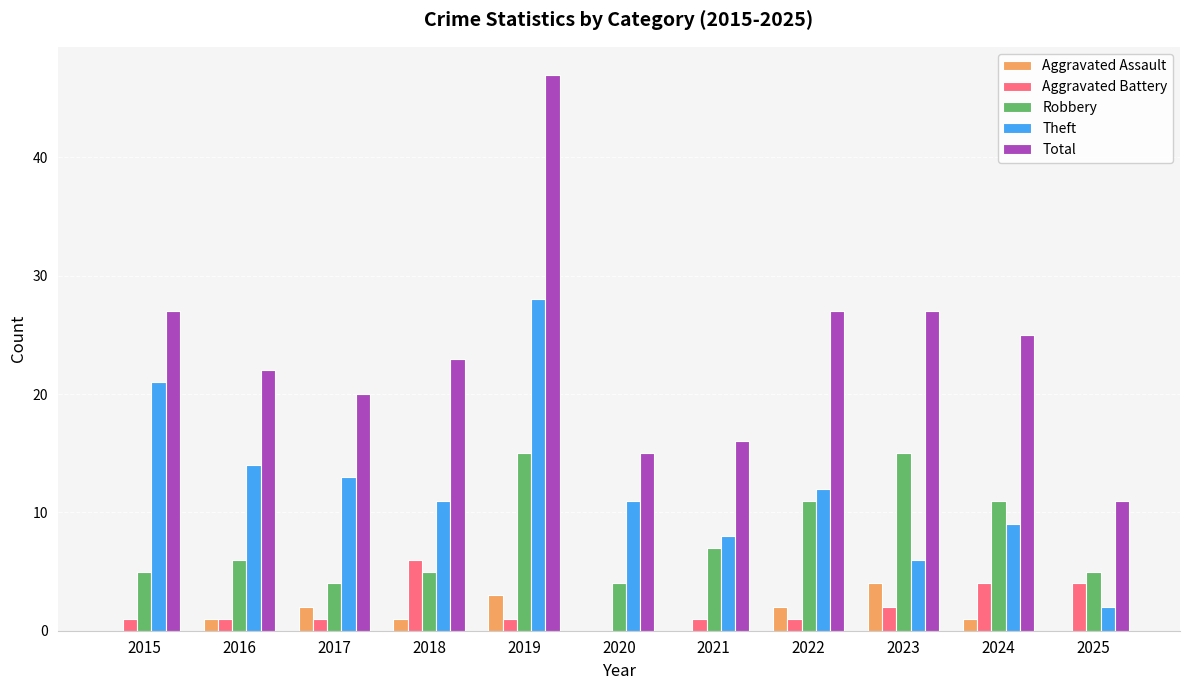

What is the difference between the Aggravated Assault values at 2015 and 2024?

1